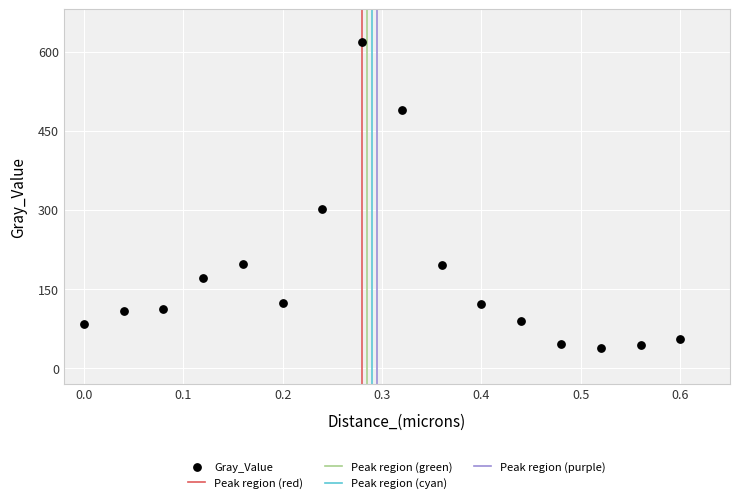

What is the range of Y values (max minus min)?

580.7